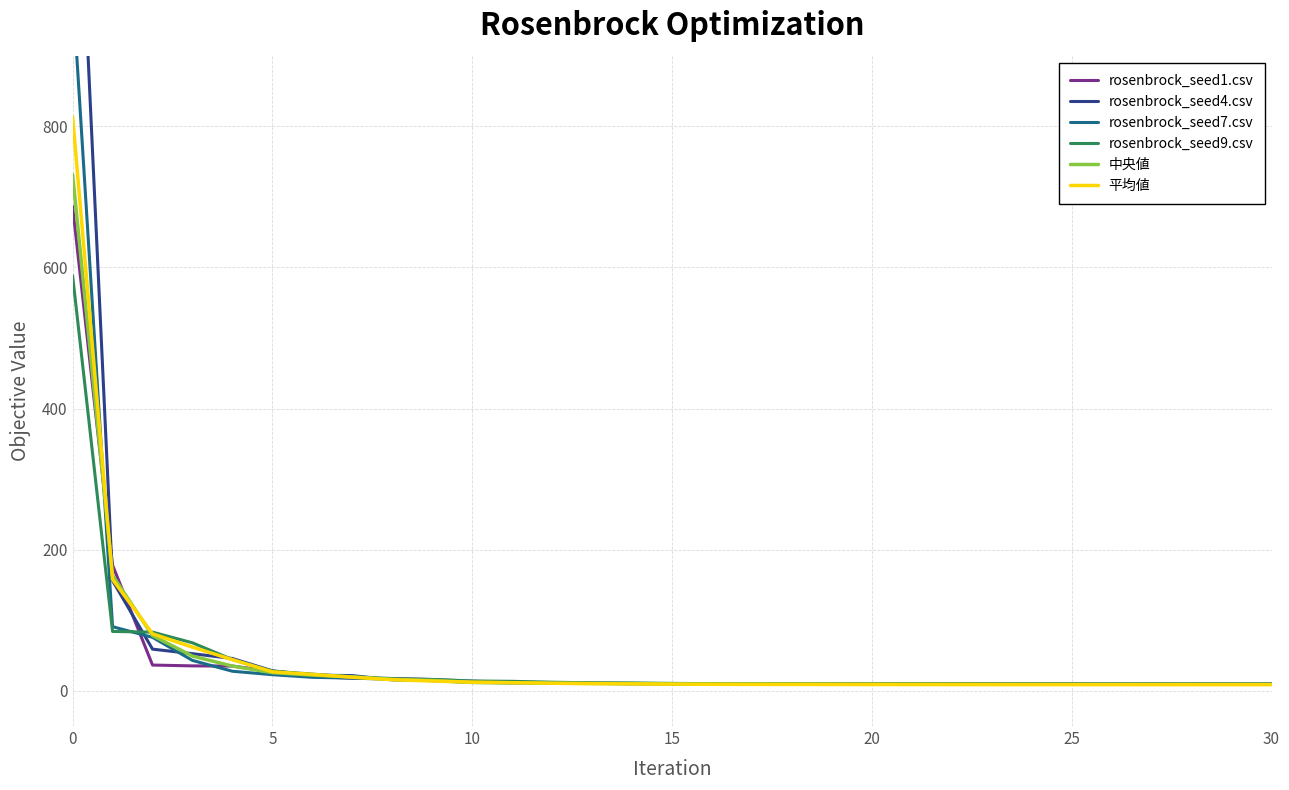

Does the chart have visible grid lines?

Yes